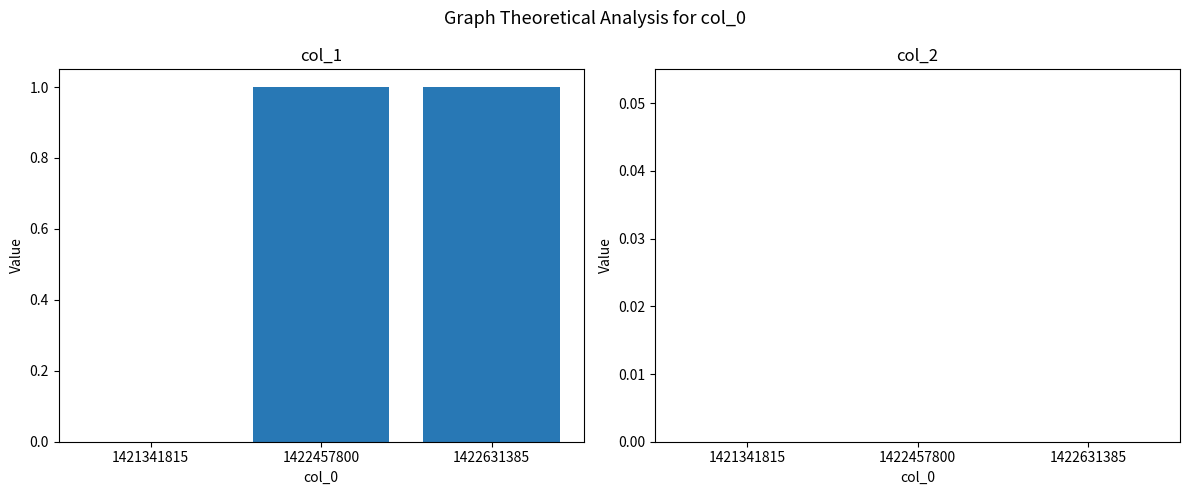

Between 1421341815 and 1422631385, which is larger?

1422631385